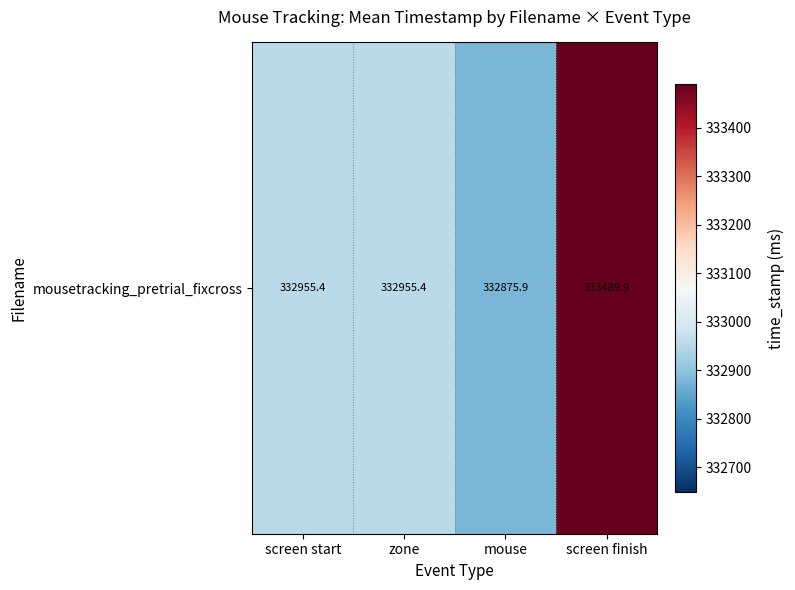

Which has a higher value, zone or screen finish?

screen finish